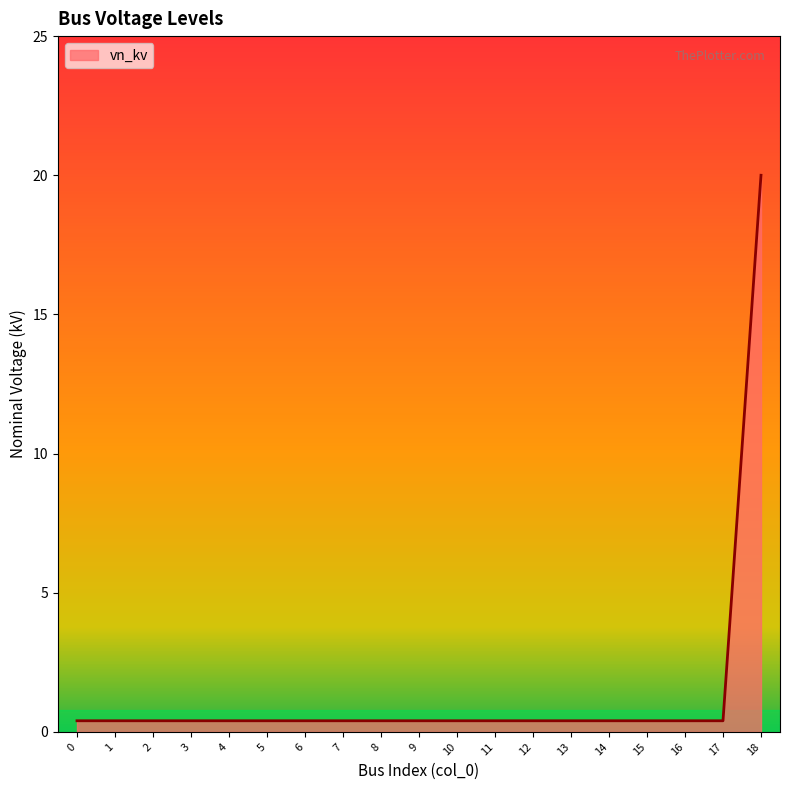

At which category does the chart reach its peak across all series?

18